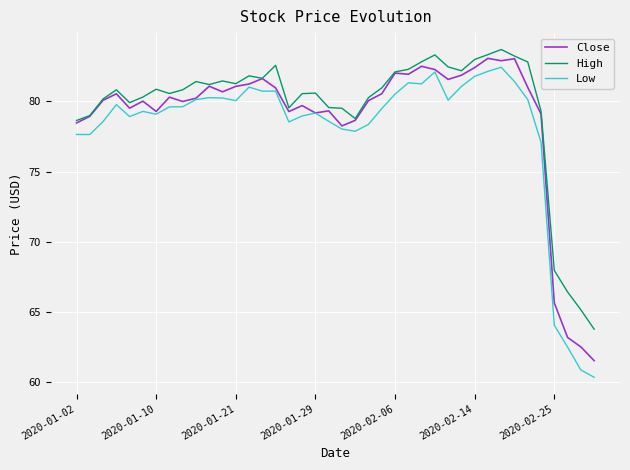

Is this an area chart (filled region under the line)?

No